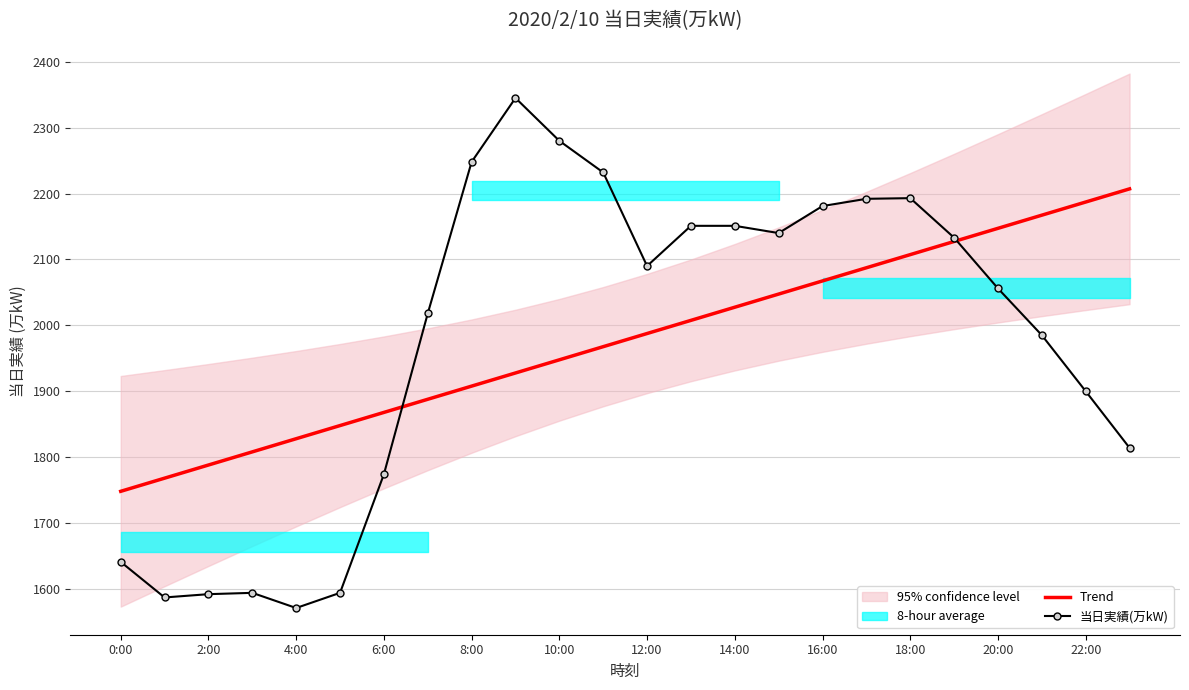

Read the 当日実績(万kW) value at 22:00.

1900.0